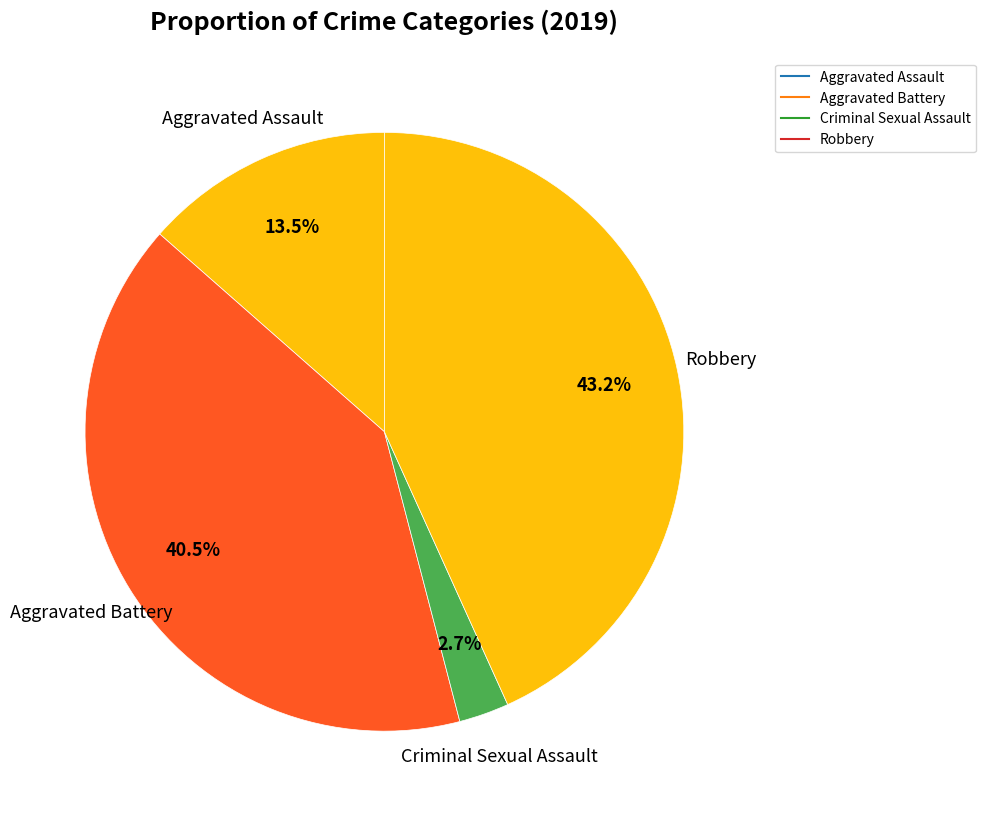

How many segments does this pie chart have?

4